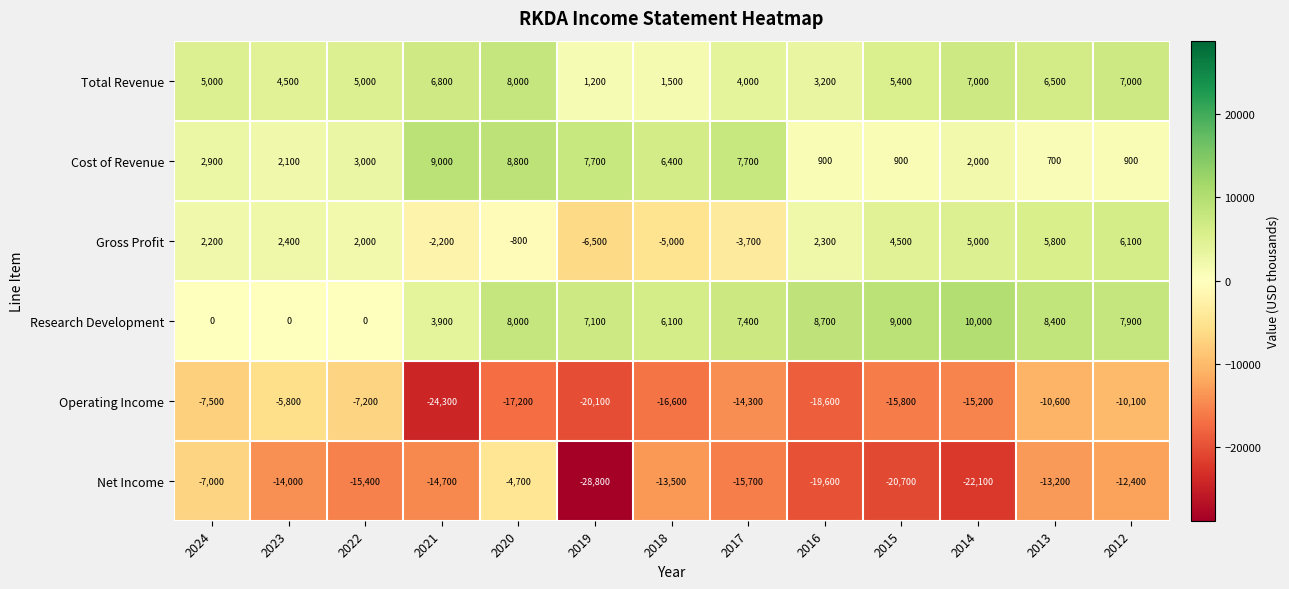

Count the number of categories in the chart.

13